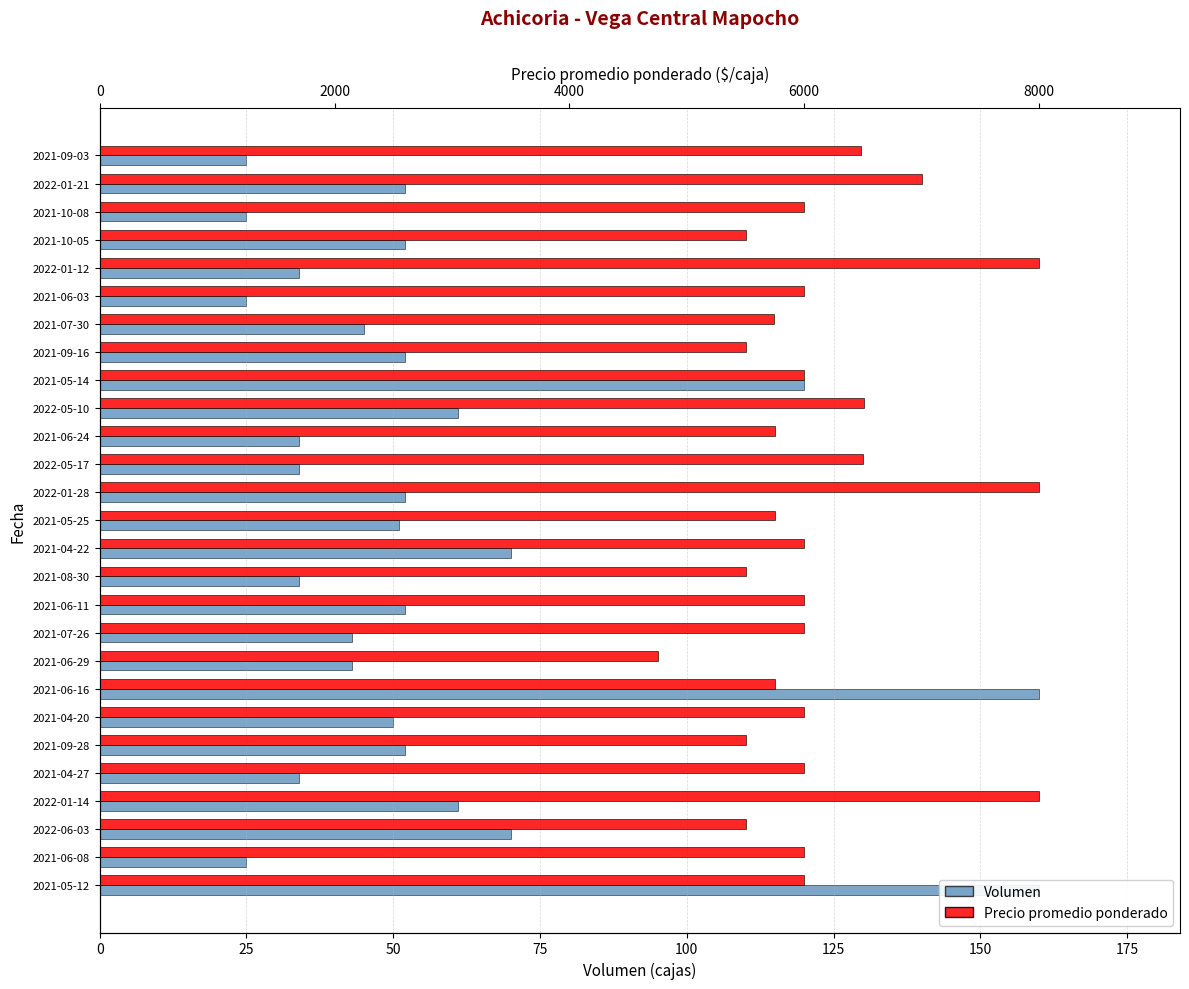

The value of Volumen at 2022-01-12 is 46. True or false?

False